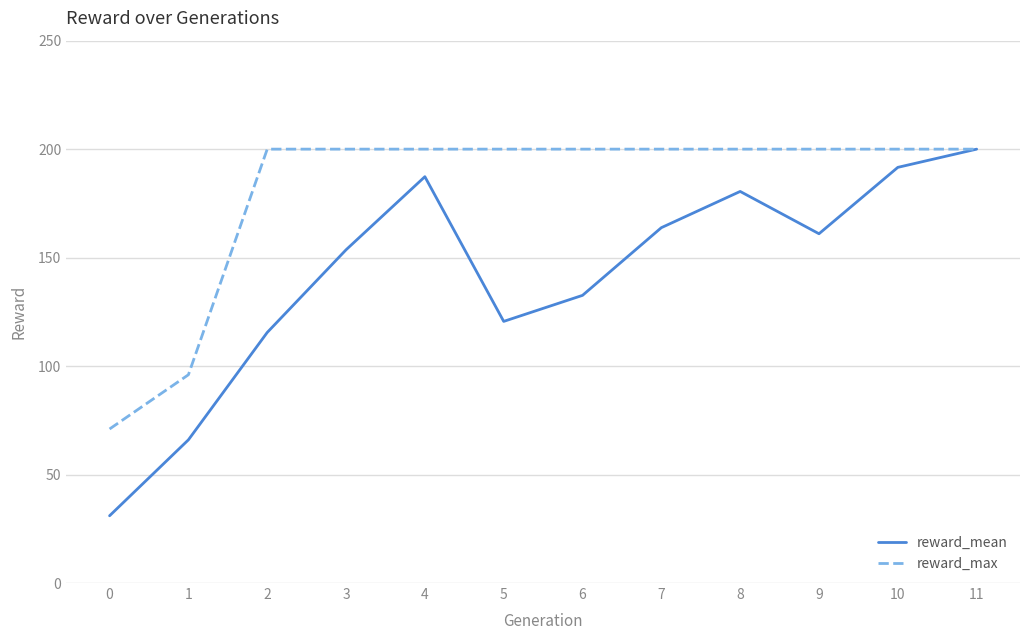

At 9, list the series in order from largest to smallest.

reward_max, reward_mean